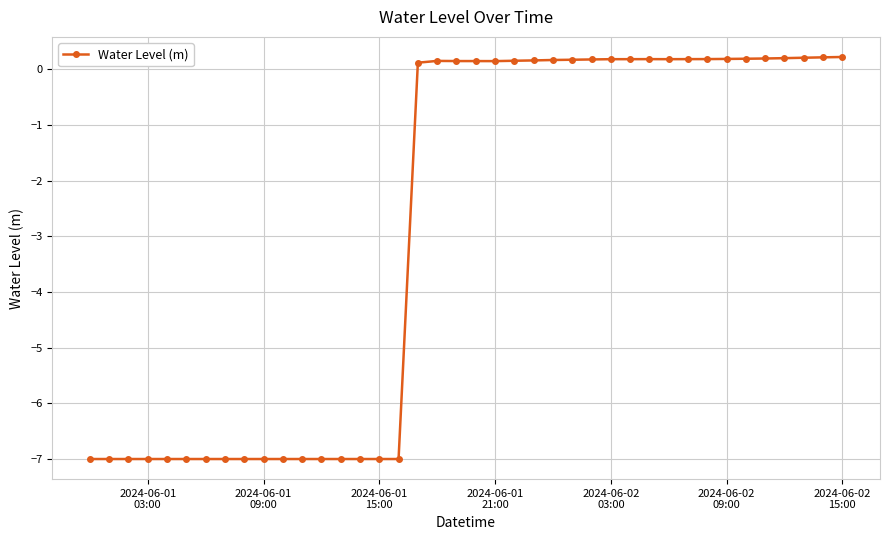

What is the value of the 39th point from the left?

0.2